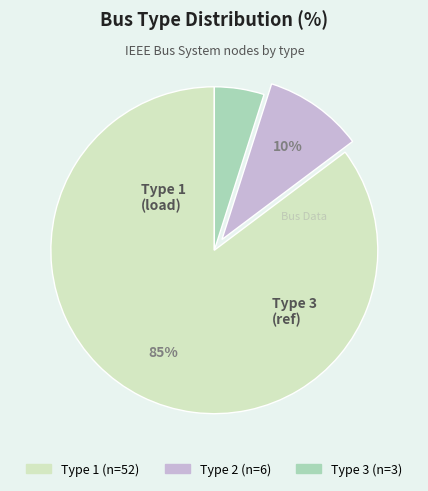

Which slice represents more than half of the pie?

Type 1